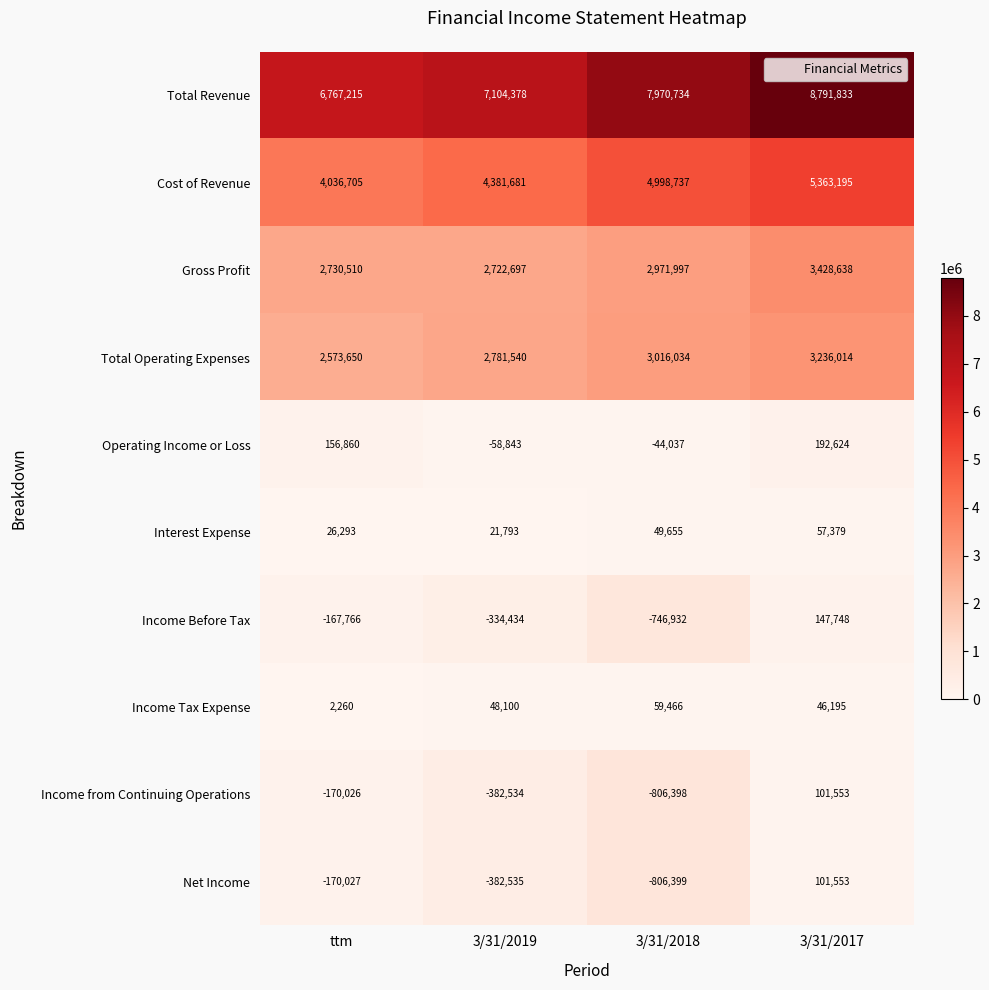

Which series has the largest total across all categories?

Total Revenue